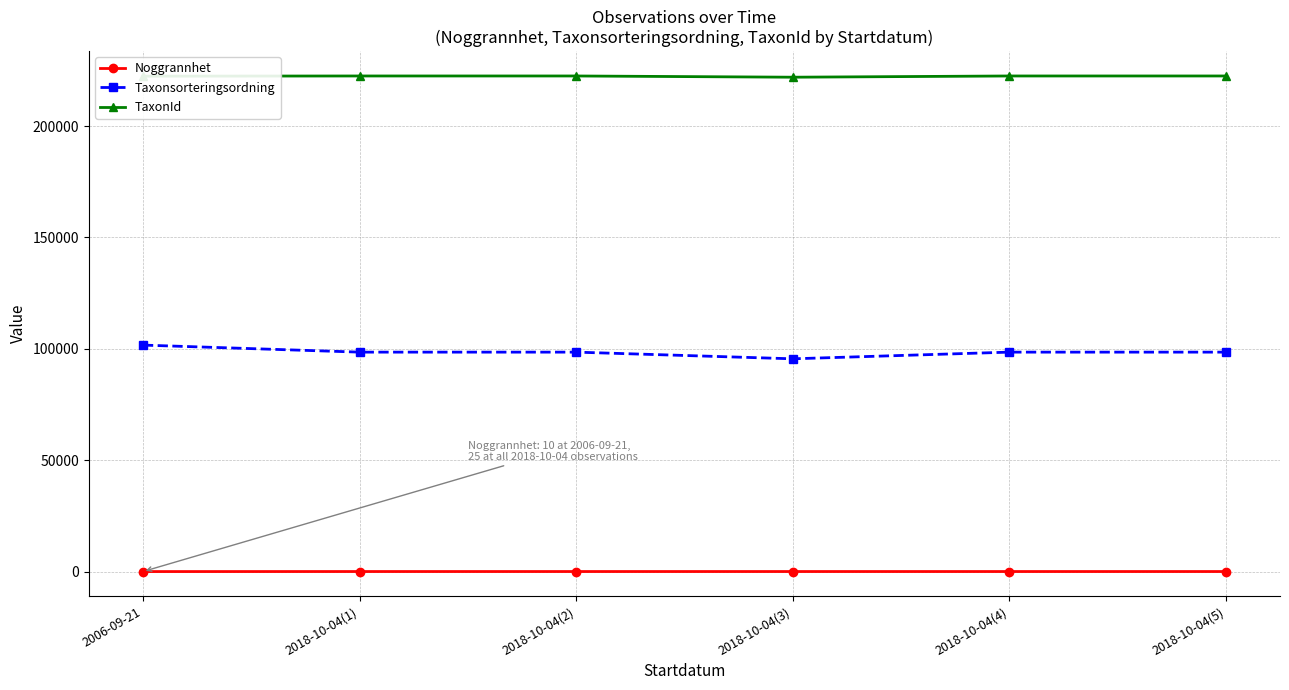

Does the chart display data point markers on the line(s)?

Yes